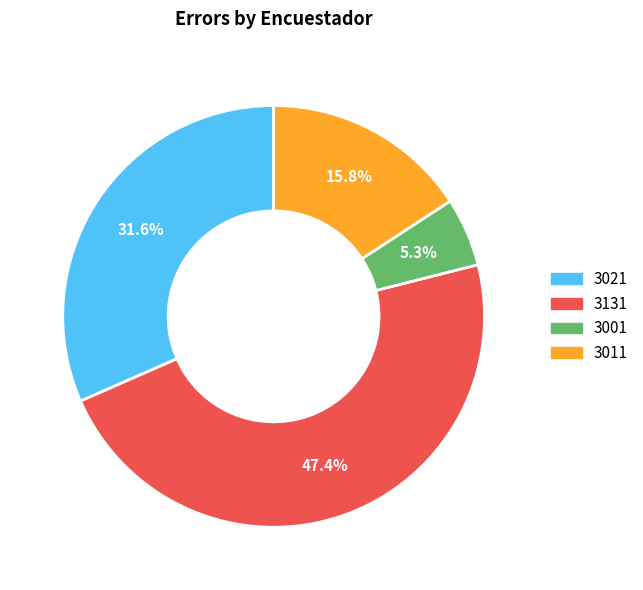

True or false: 3021 accounts for 32% of the total.

True